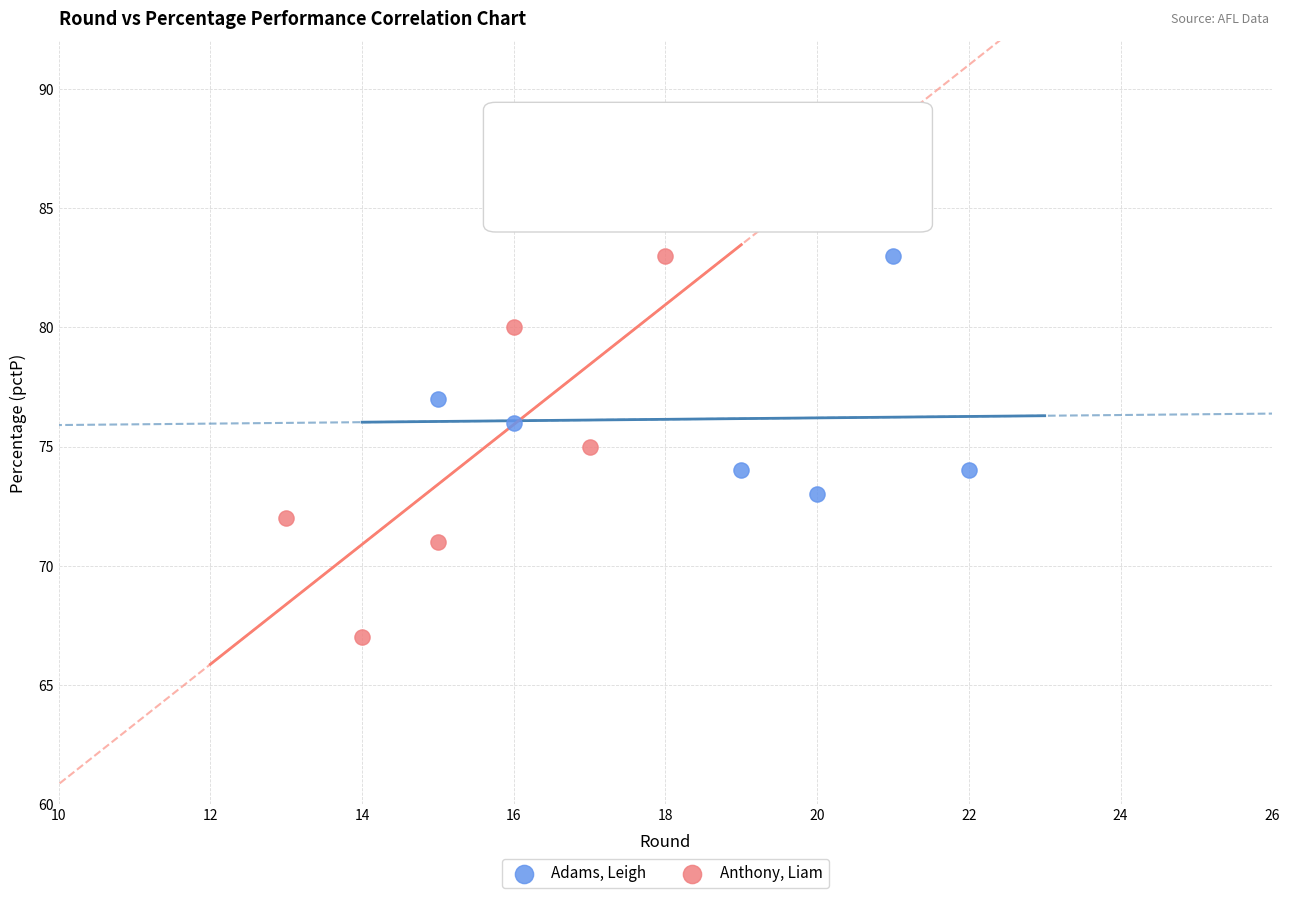

Which series has the widest spread of Y values?

Anthony, Liam